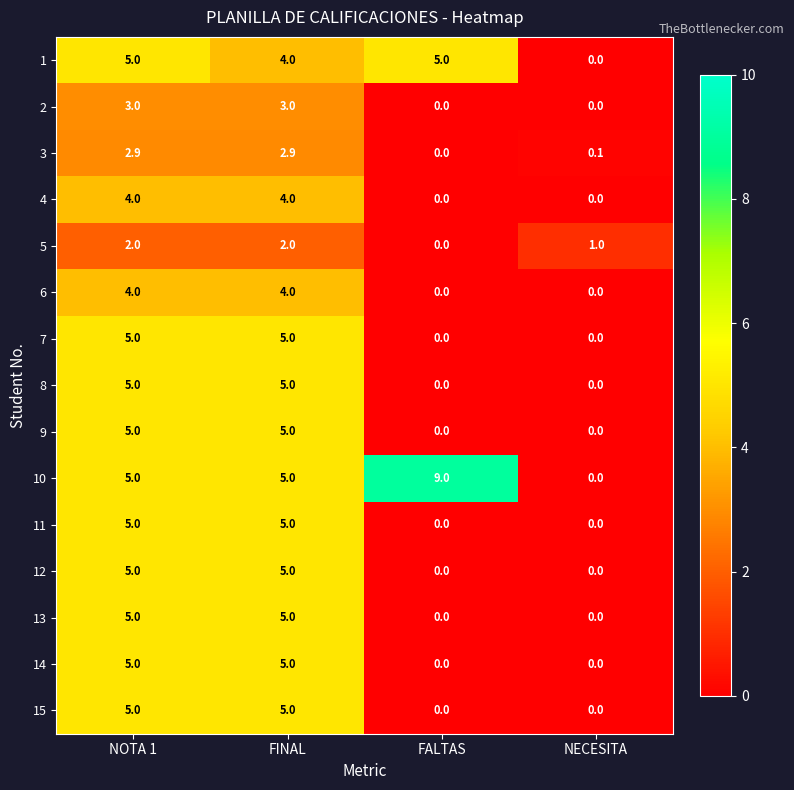

What is the average value of the 15 series?

2.5